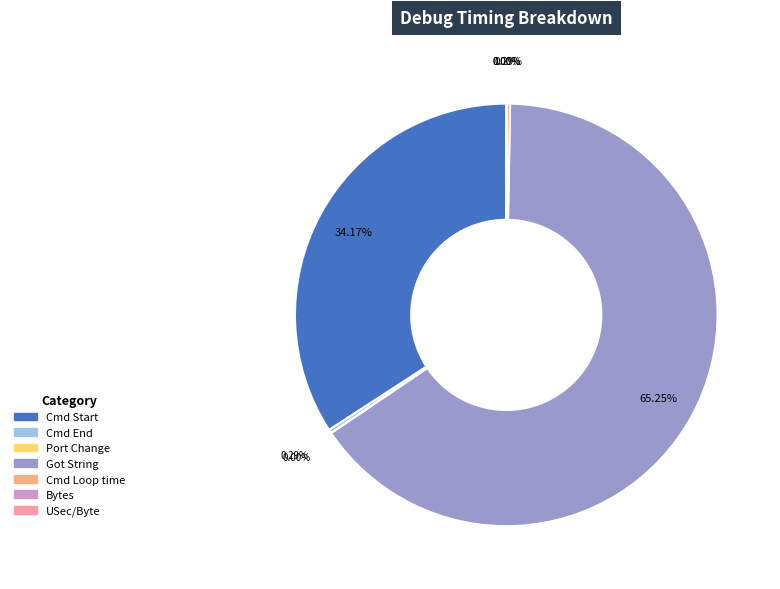

To the nearest percent, what is the difference between the largest and smallest slice percentages?

65%